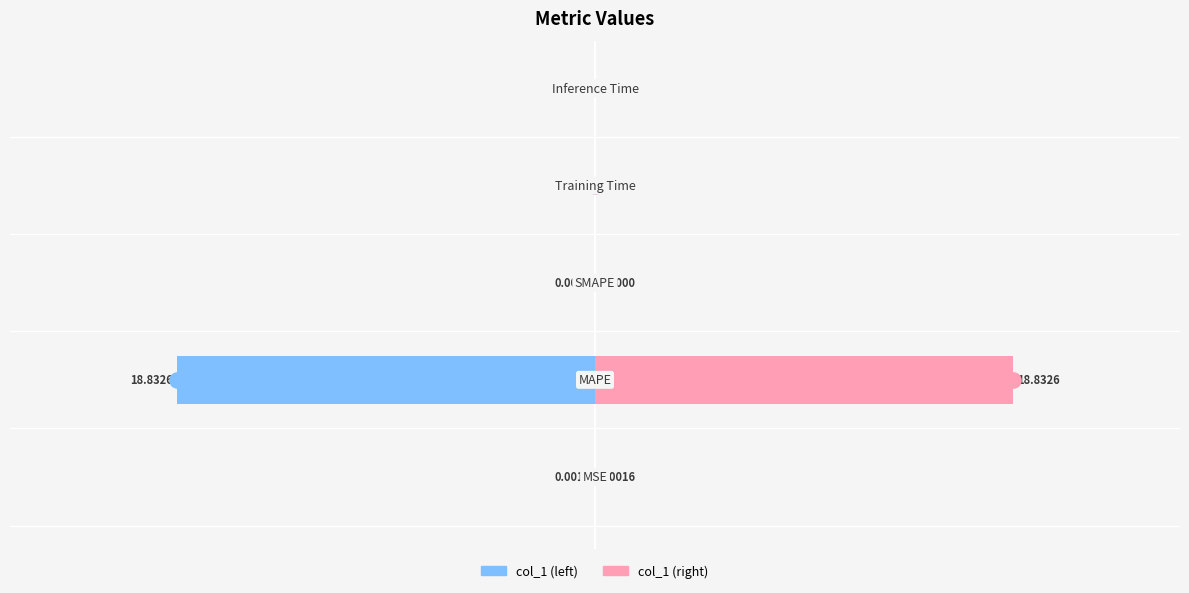

At how many categories does at least one series exceed -1?

5